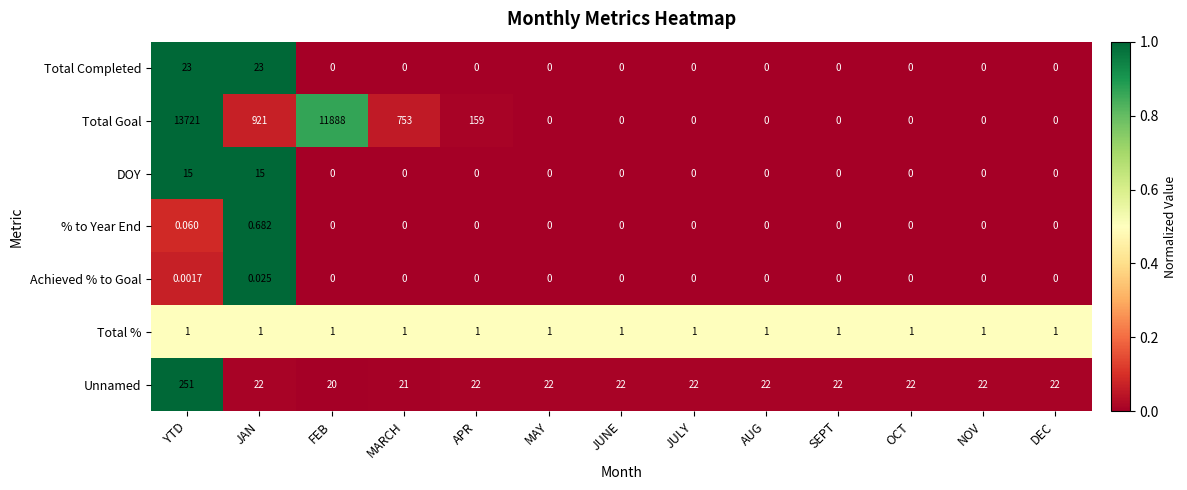

What is the difference between the highest and lowest values at AUG?

22.0